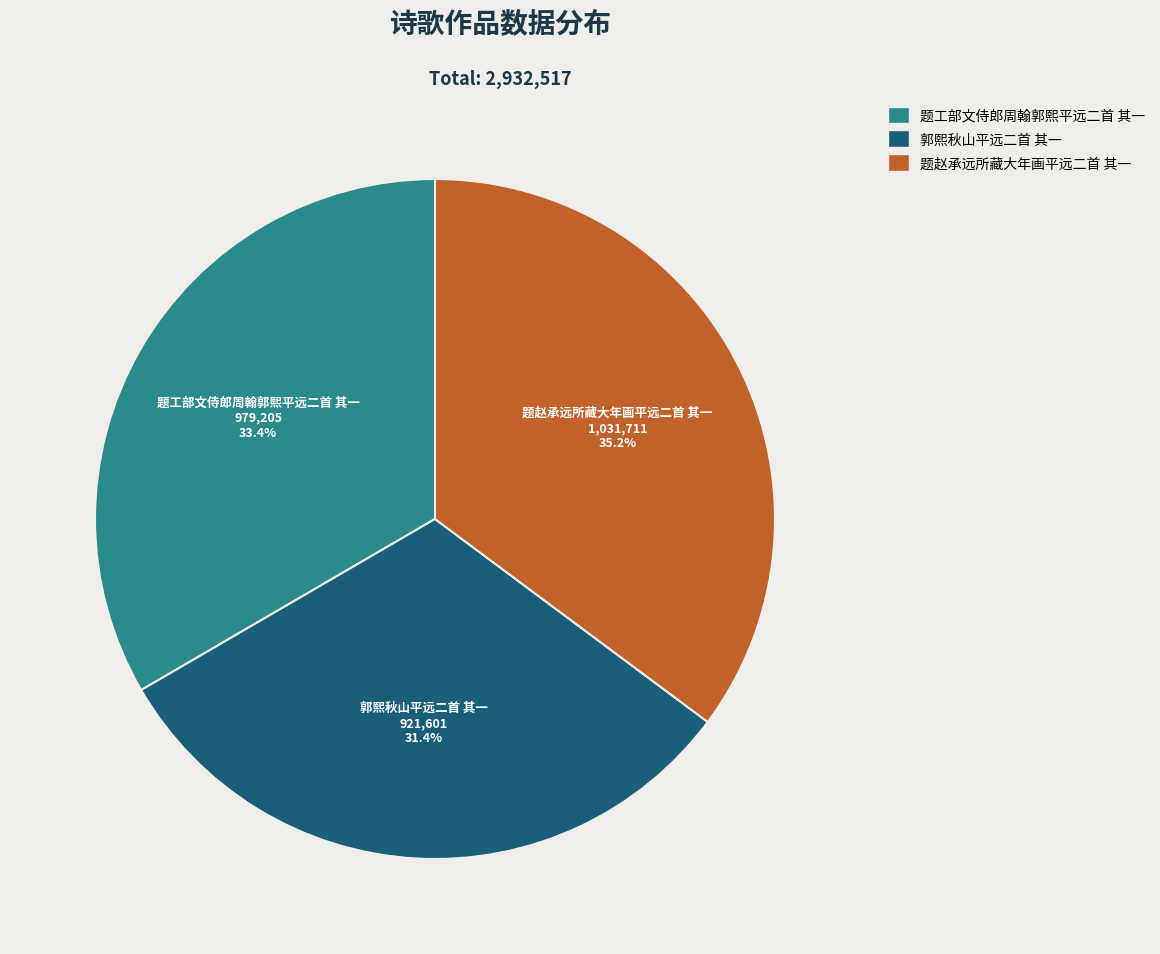

Is there any slice that represents more than half of the pie?

No